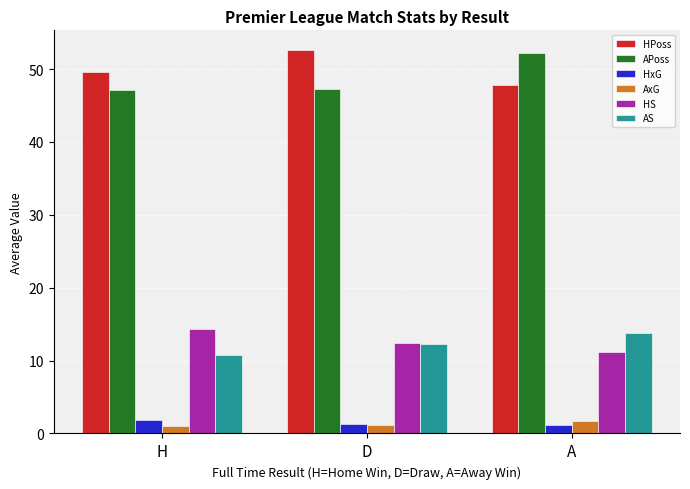

What is the minimum value for APoss?

47.1